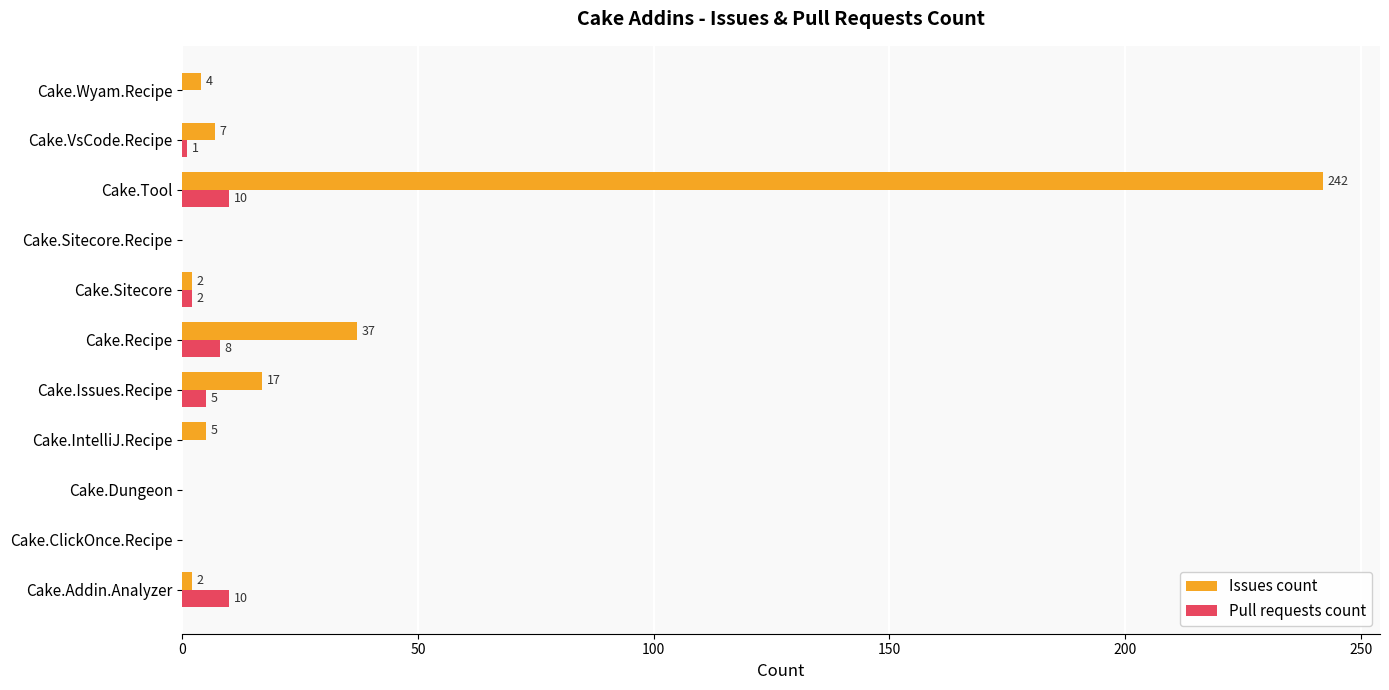

Is the value of Pull requests count at Cake.Sitecore greater than the value of Issues count at Cake.Wyam.Recipe?

No